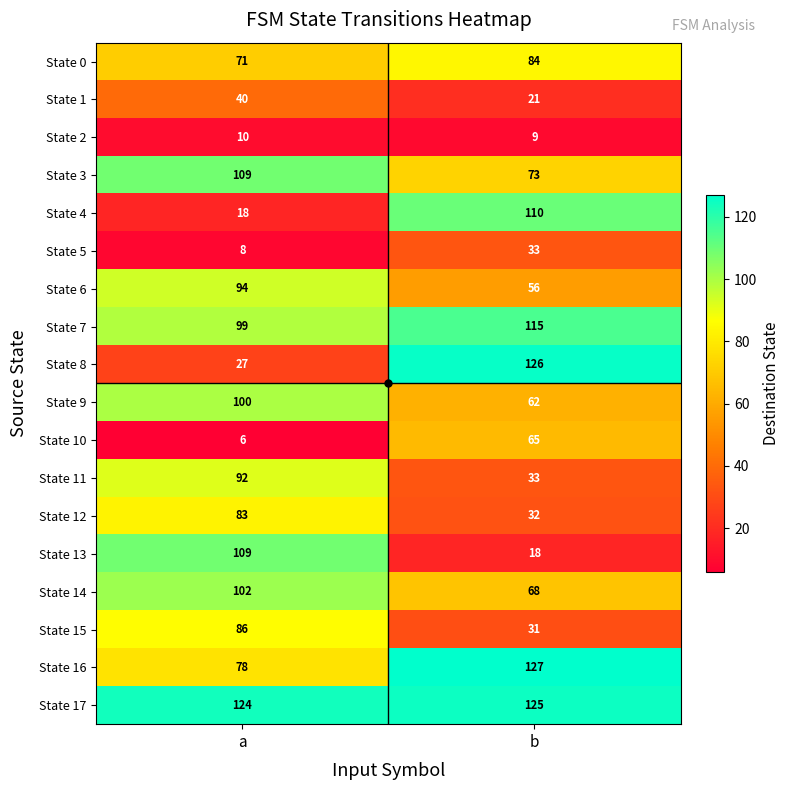

Which series has the largest total across all categories?

State 17